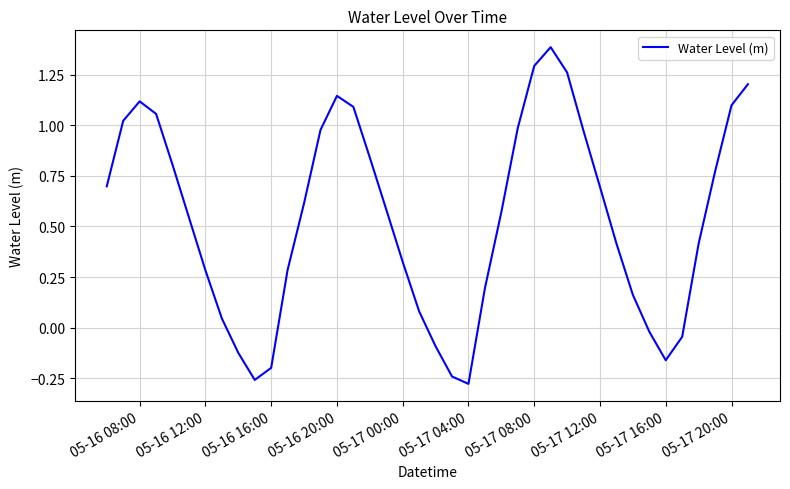

What is the difference between the maximum and minimum values?

1.7